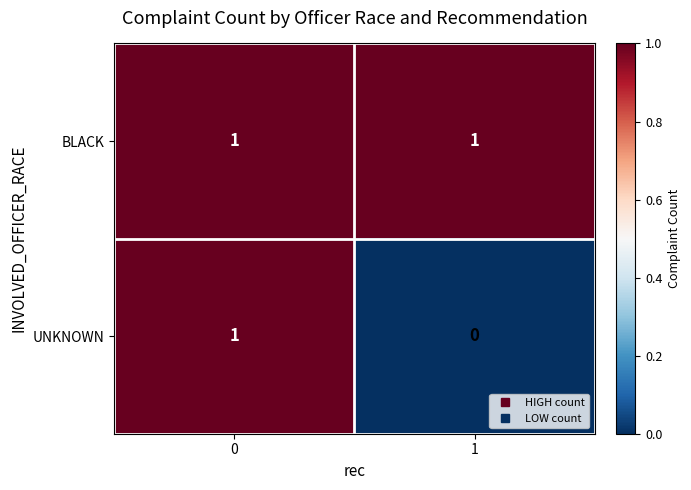

Which series has the largest total across all categories?

BLACK